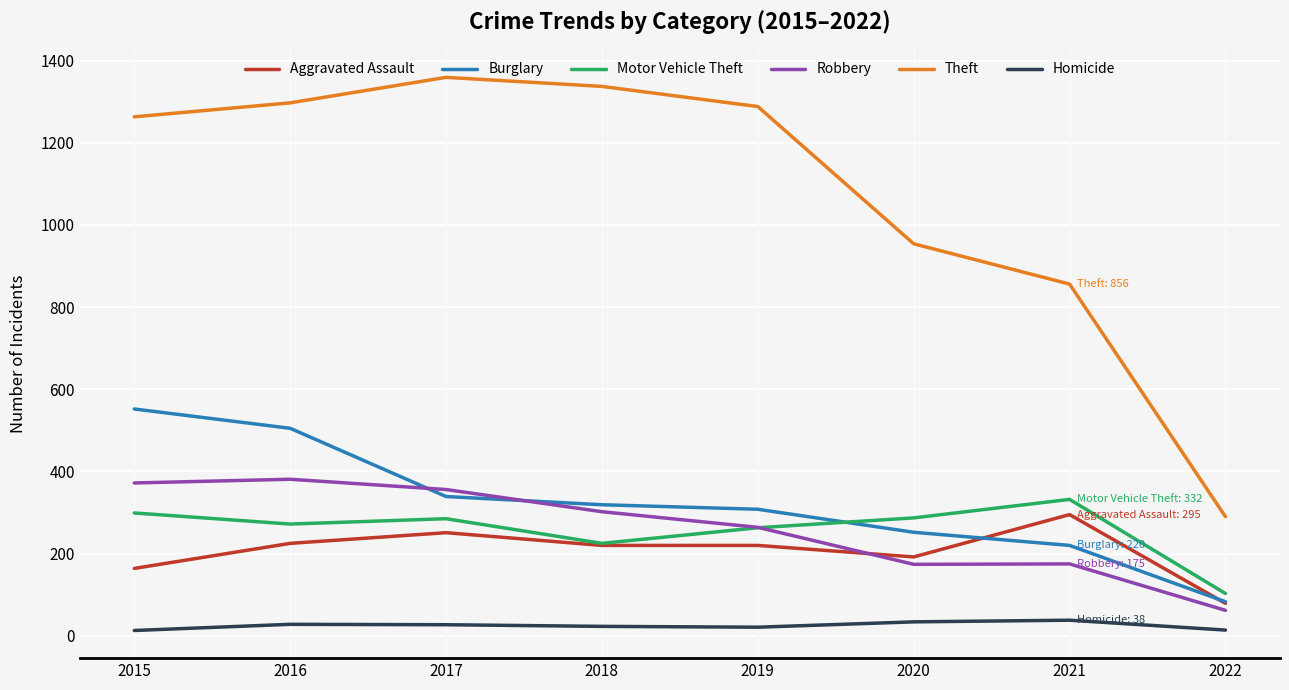

How many values in the Burglary series are below 319?

4